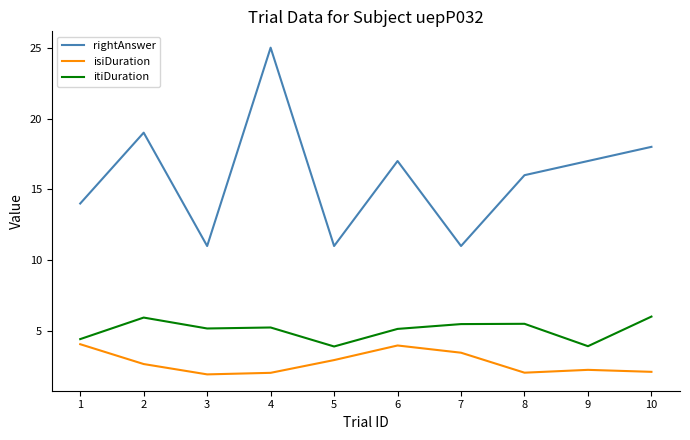

True or false: itiDuration and rightAnswer intersect in this chart.

False